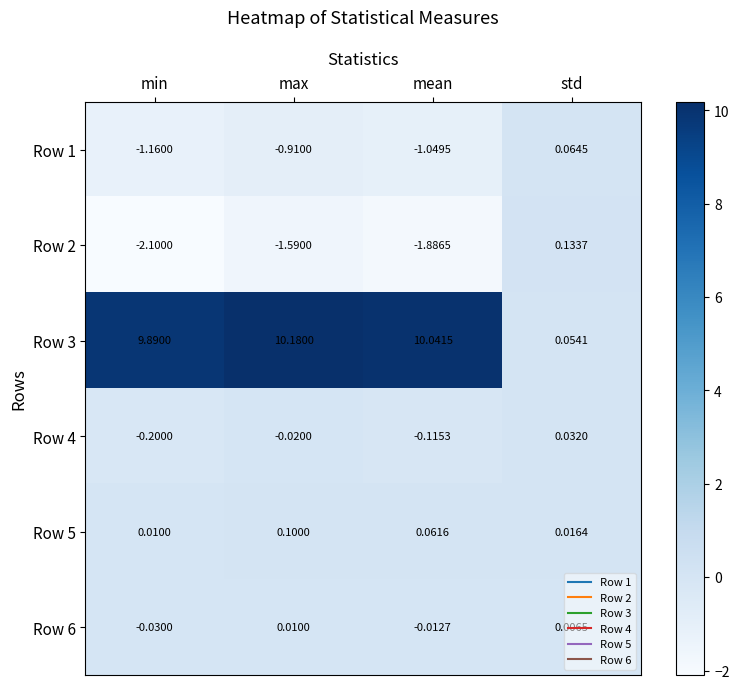

Between mean and std, which series saw the biggest shift?

Row 3